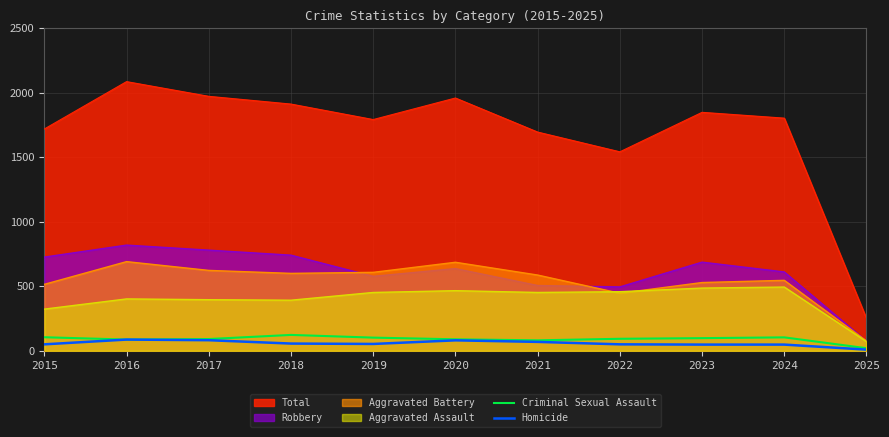

At which label does Criminal Sexual Assault first exceed 93?

2015